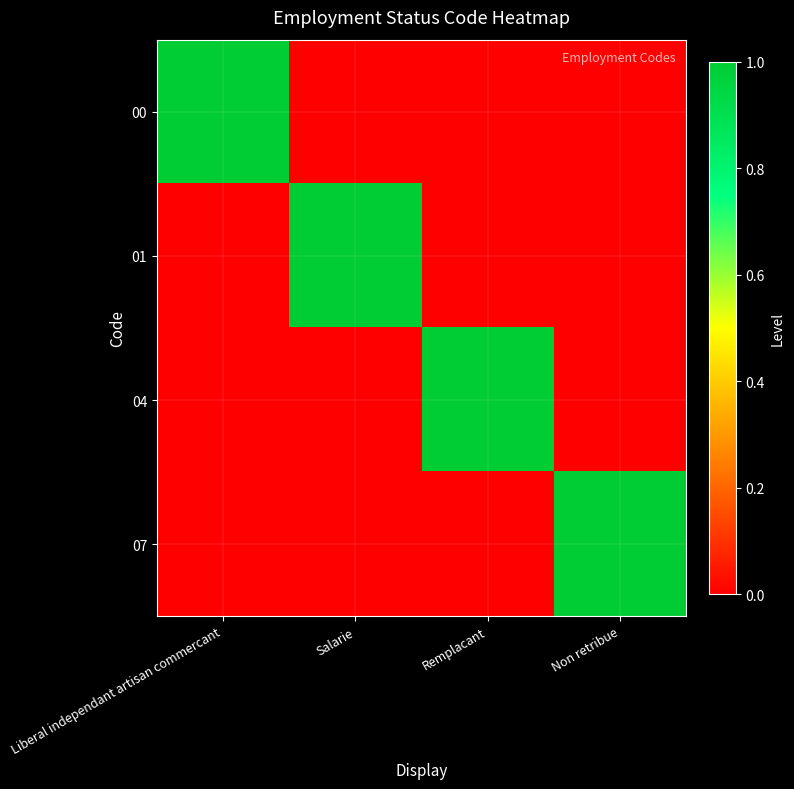

Reading right to left, what are all the values shown in this chart?

00: Non retribue=0	Remplacant=0	Salarie=0	Liberal independant artisan commercant=1
01: Non retribue=0	Remplacant=0	Salarie=1	Liberal independant artisan commercant=0
04: Non retribue=0	Remplacant=1	Salarie=0	Liberal independant artisan commercant=0
07: Non retribue=1	Remplacant=0	Salarie=0	Liberal independant artisan commercant=0